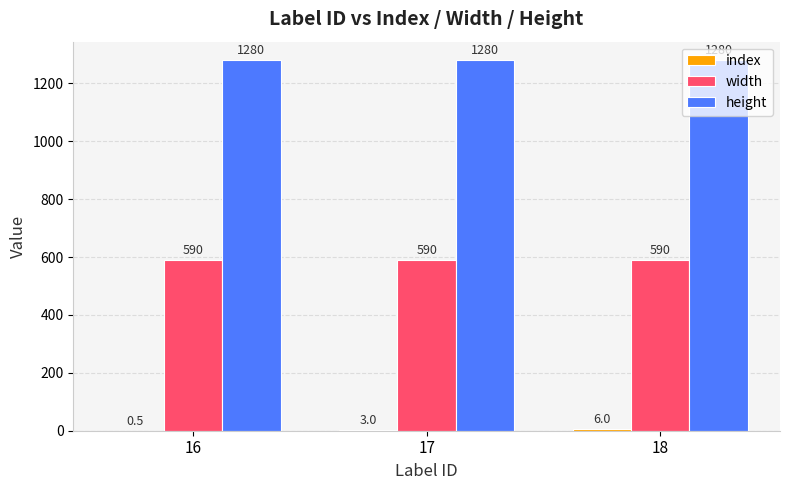

The width series shows 590.0 at 18. True or false?

True